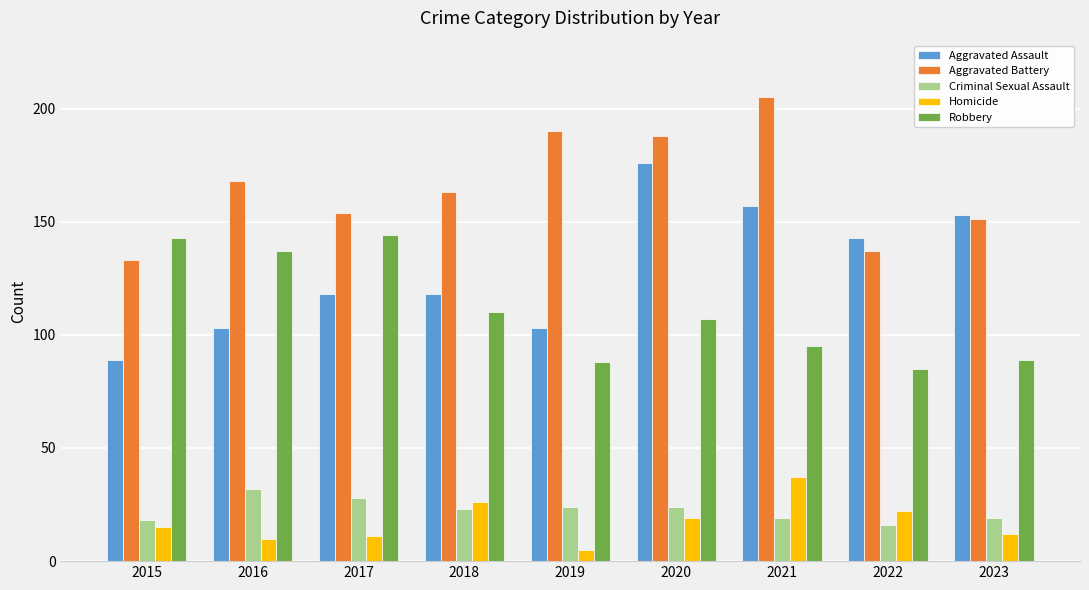

What is the difference between the highest and lowest values at 2021?

186